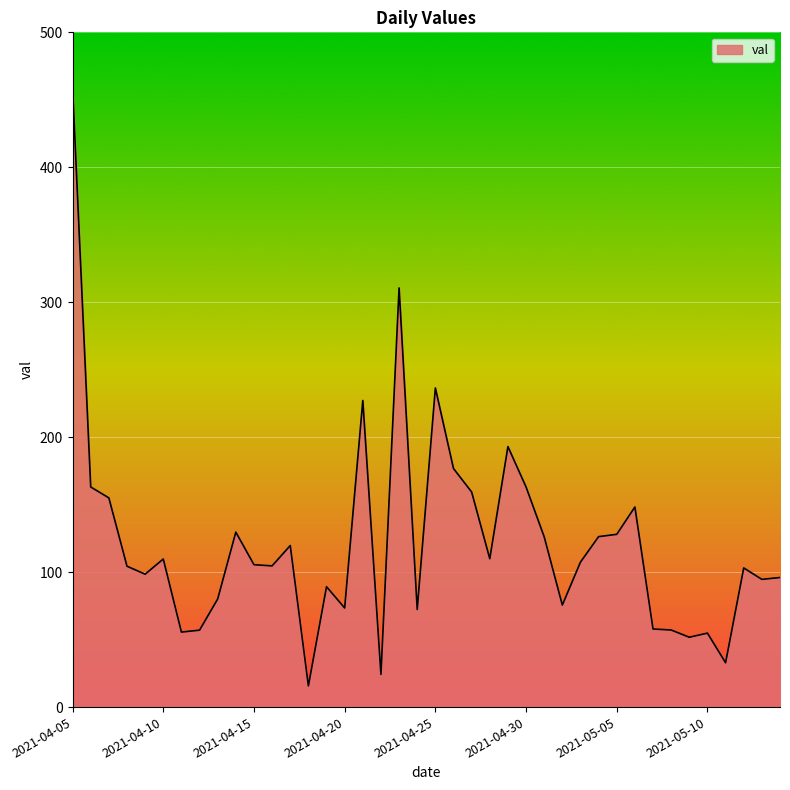

What is the smallest value displayed?

15.7